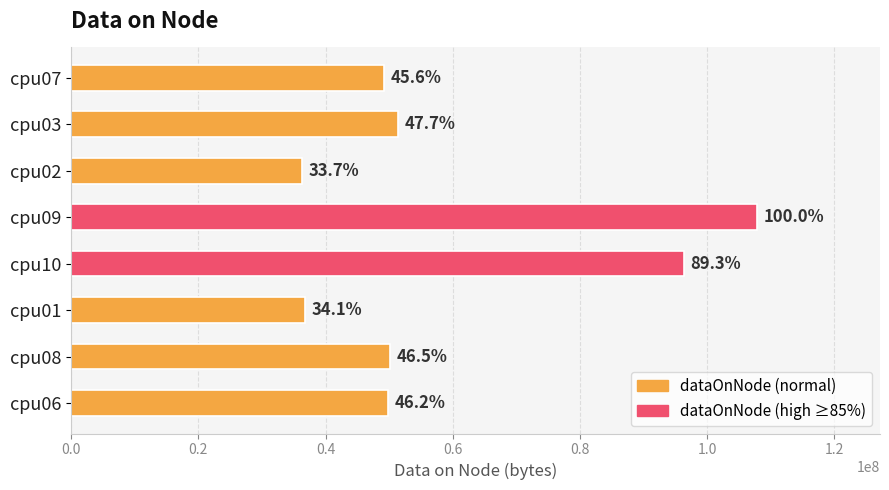

How many bars are there in total?

8